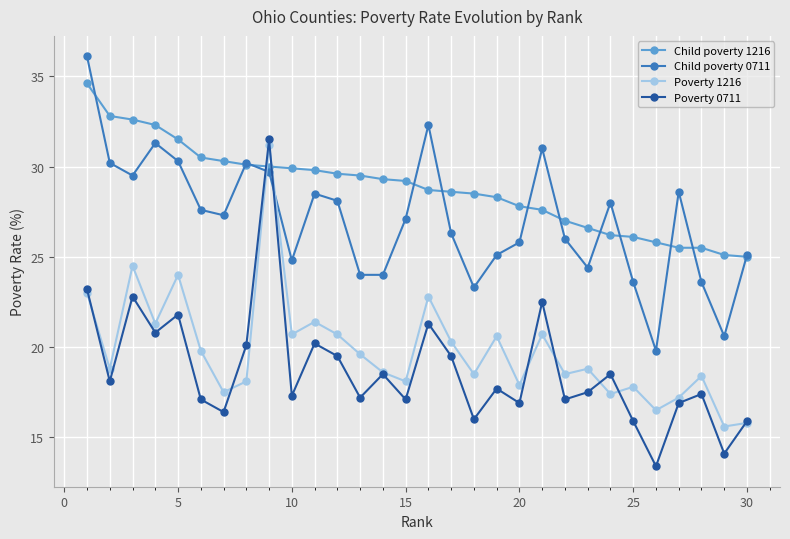

After their last crossing, which series has the higher values: Poverty 0711 or Child poverty 0711?

Child poverty 0711